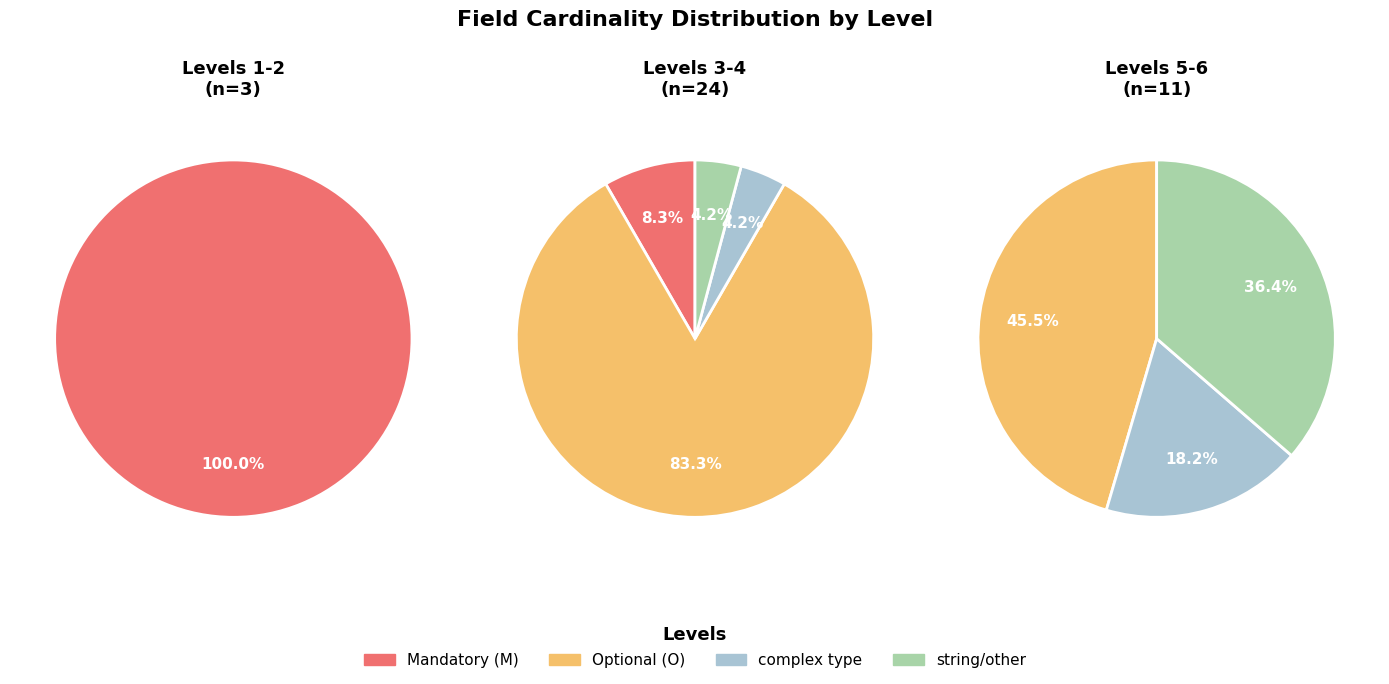

What is the smallest slice in the pie chart?

M